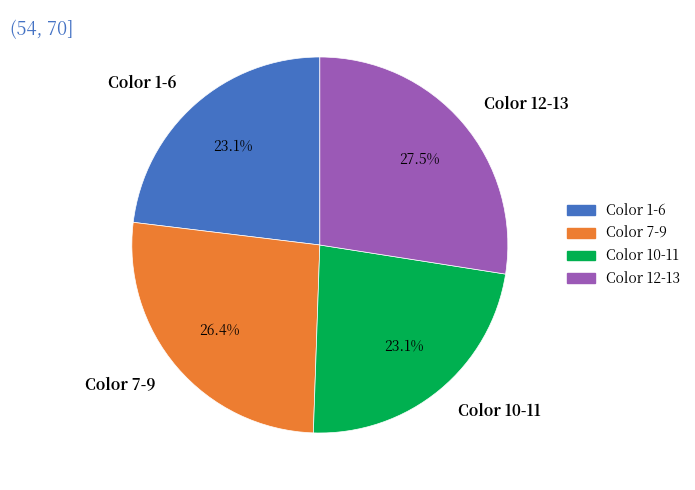

What is the largest slice in the pie chart?

Color 12-13